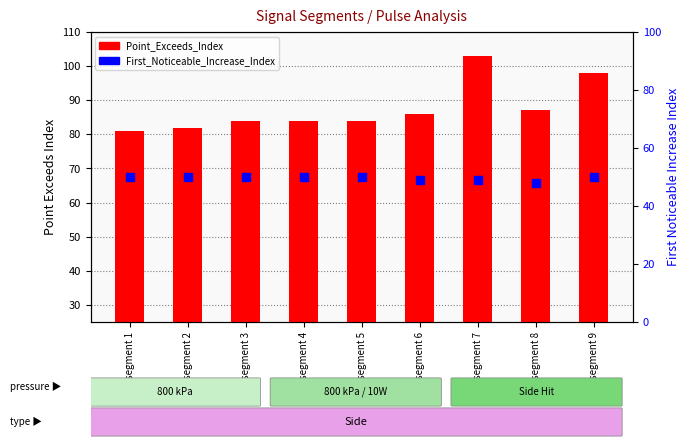

What is the total value across all series at segment 3?

134